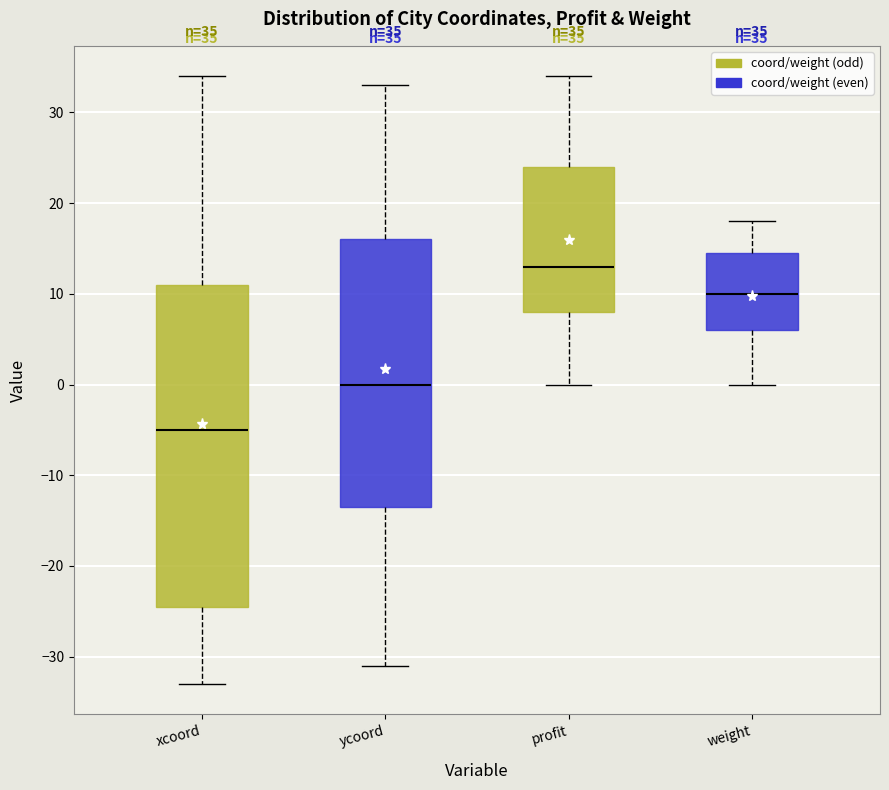

Comparing the boxes themselves (not the whiskers), which one is the tallest?

xcoord